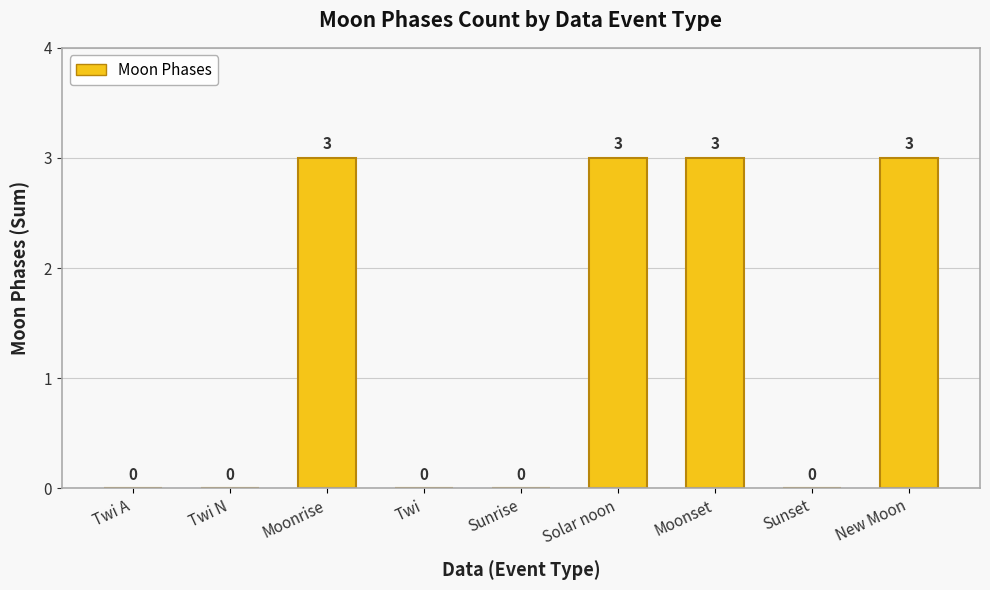

Approximately how many times larger is the value at Solar noon compared to Moonset?

1.0